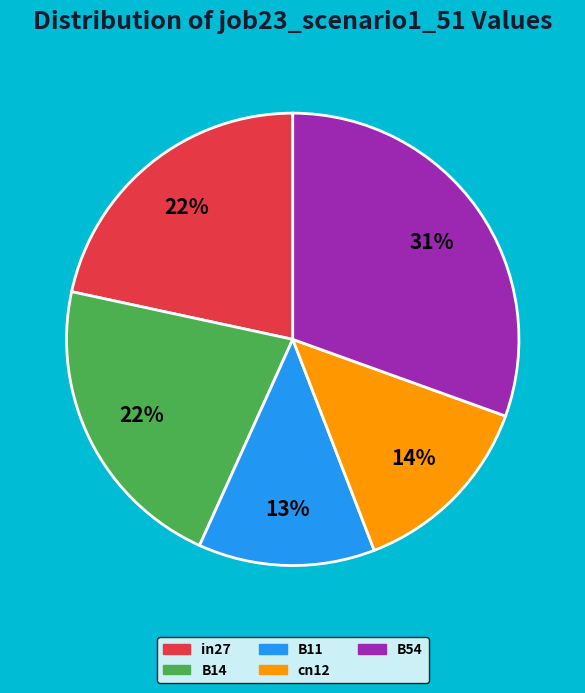

True or false: B14 accounts for 22% of the total.

True